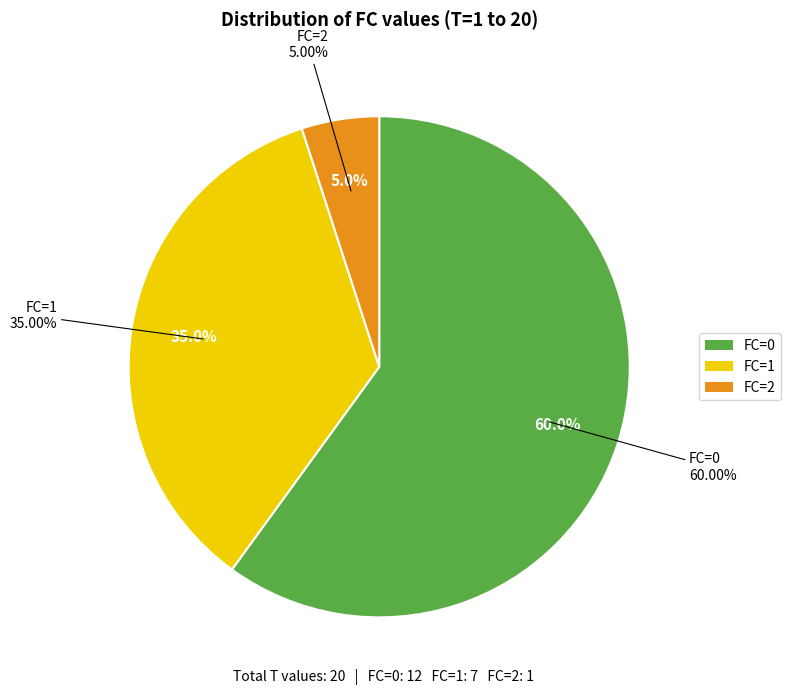

Rank the categories by value from highest to lowest.

FC=0, FC=1, FC=2